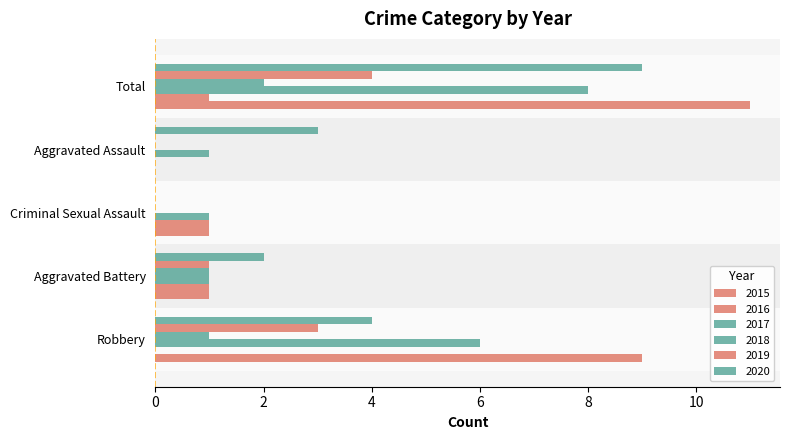

Count the number of categories in the chart.

5